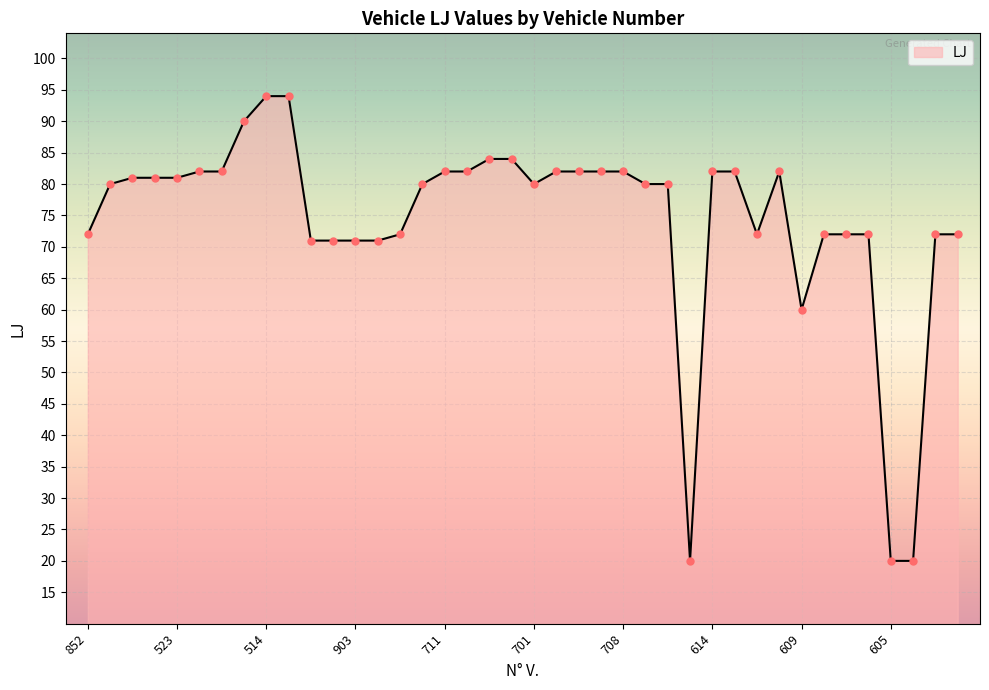

What is the difference between the maximum and minimum values?

74